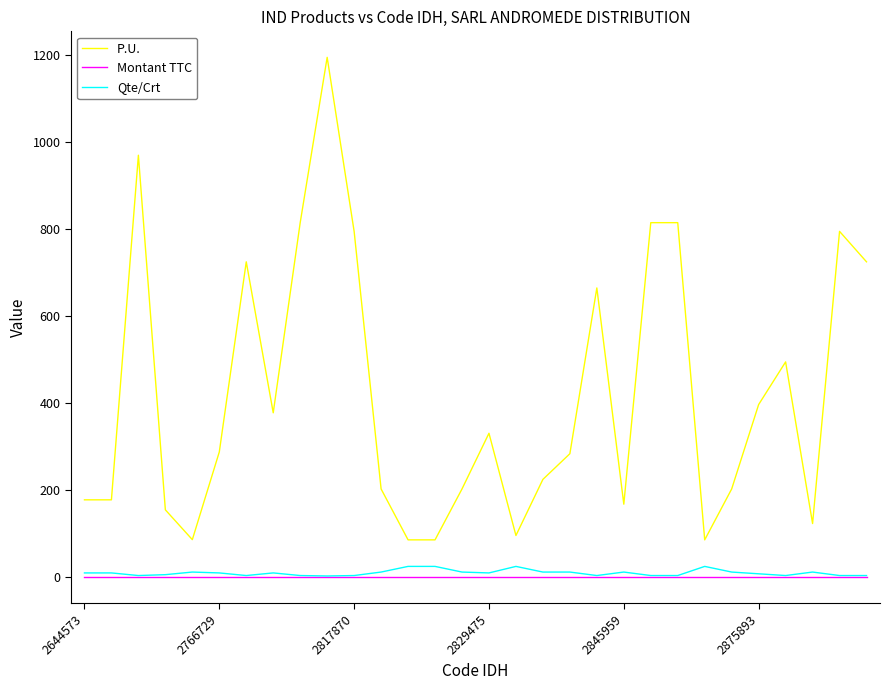

How many lines are shown in the chart?

3